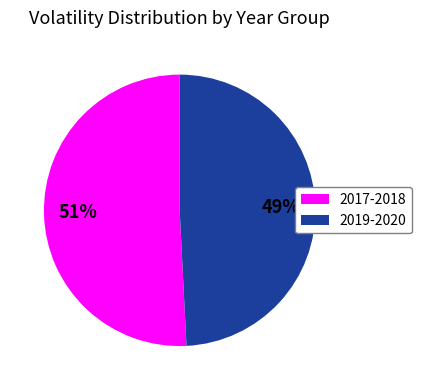

Which slice is the largest?

2017-2018